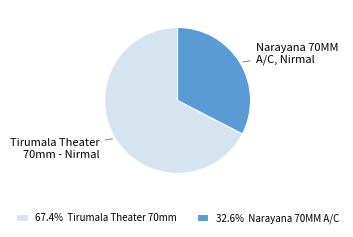

Is there any slice that represents more than half of the pie?

Yes